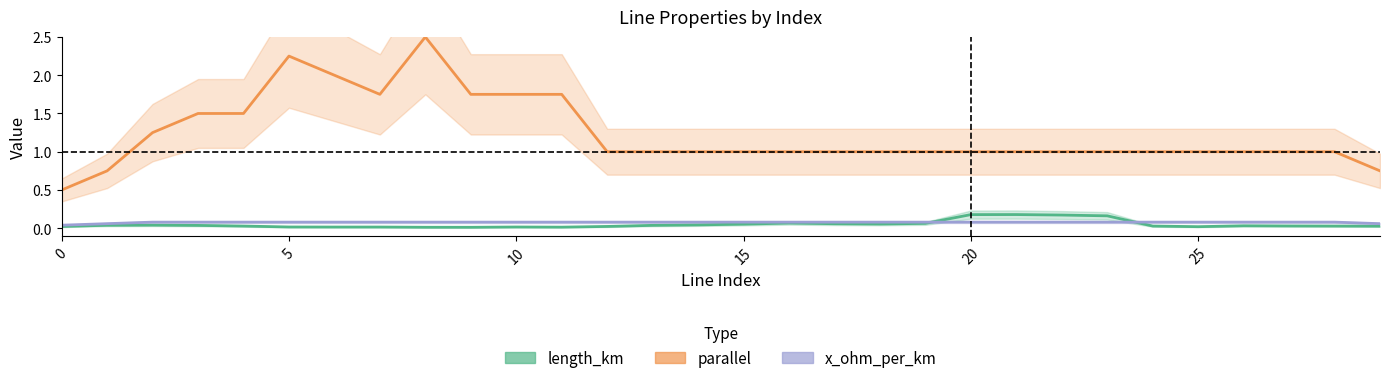

True or false: length_km and x_ohm_per_km intersect in this chart.

True